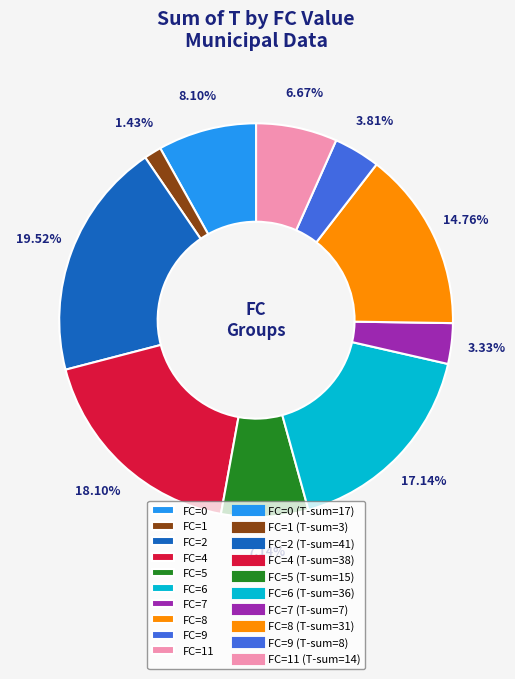

Does any single category account for the majority?

No